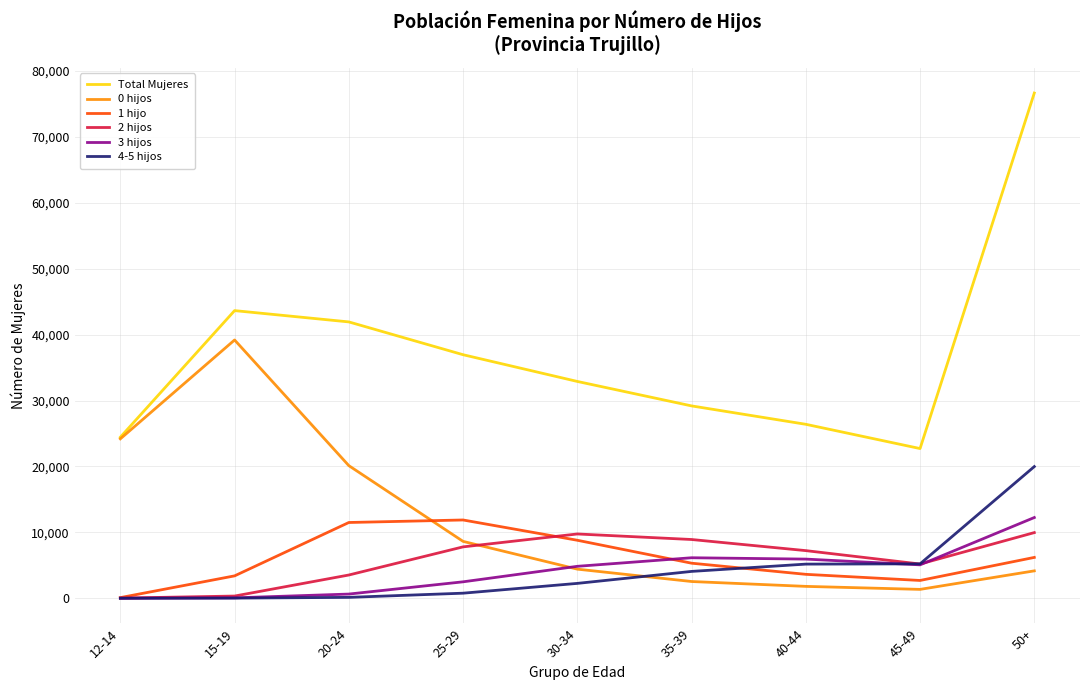

True or false: 4-5 hijos and Total Mujeres intersect in this chart.

False